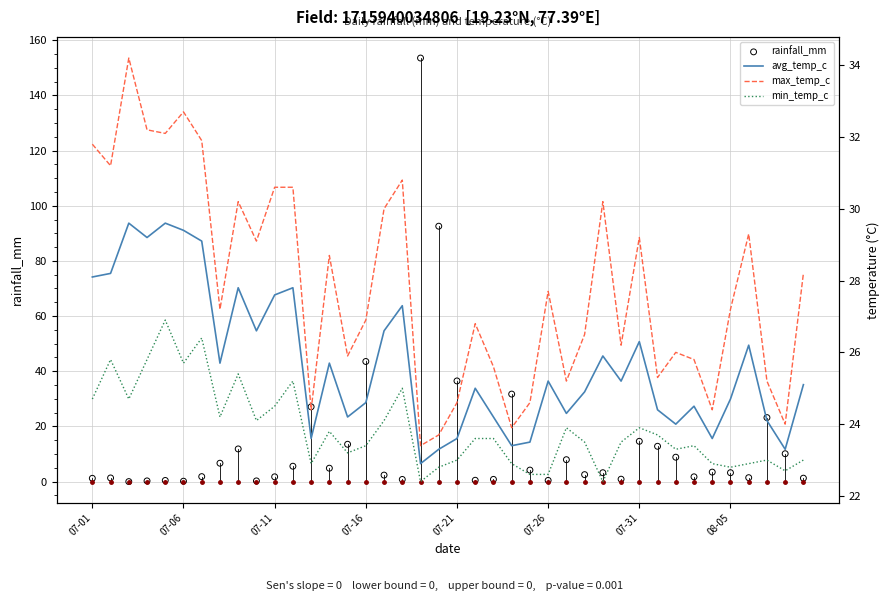

Which series contains the highest Y value?

rainfall_mm